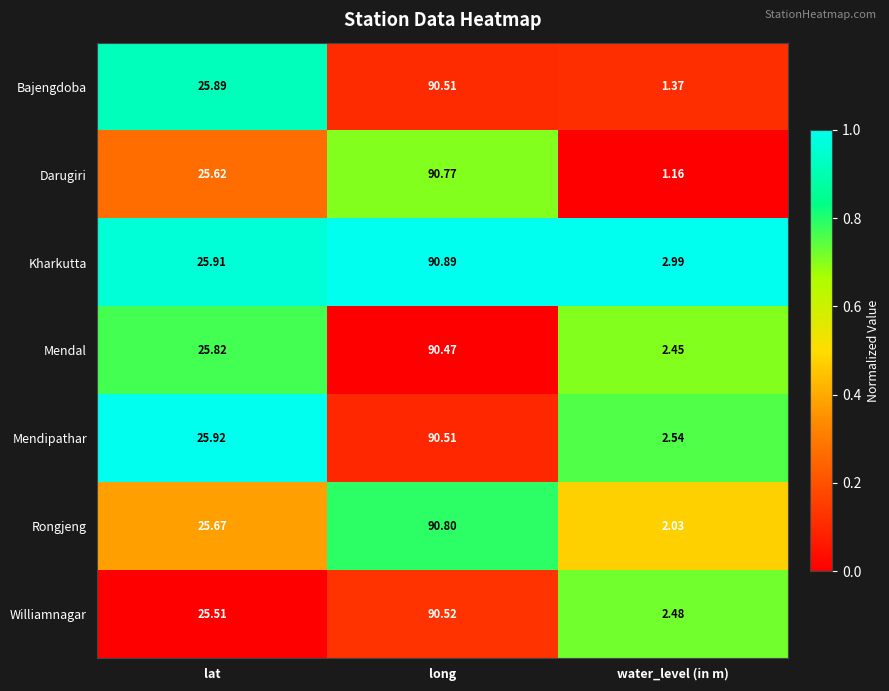

Which category has the highest value across all series?

long